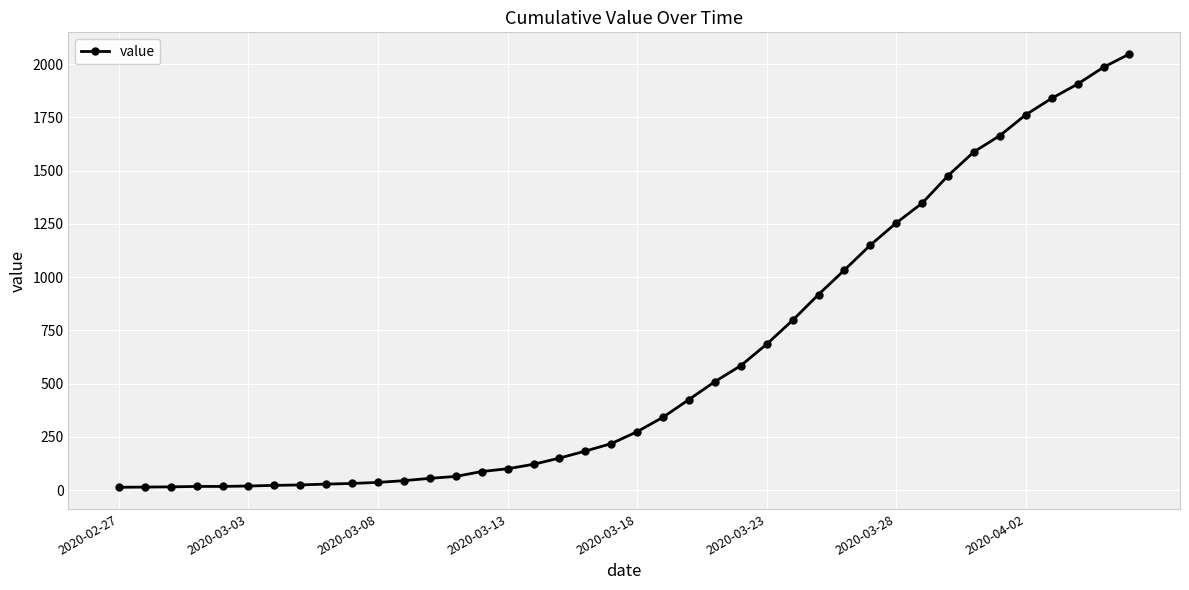

What is the difference between the second highest and second lowest values?

1971